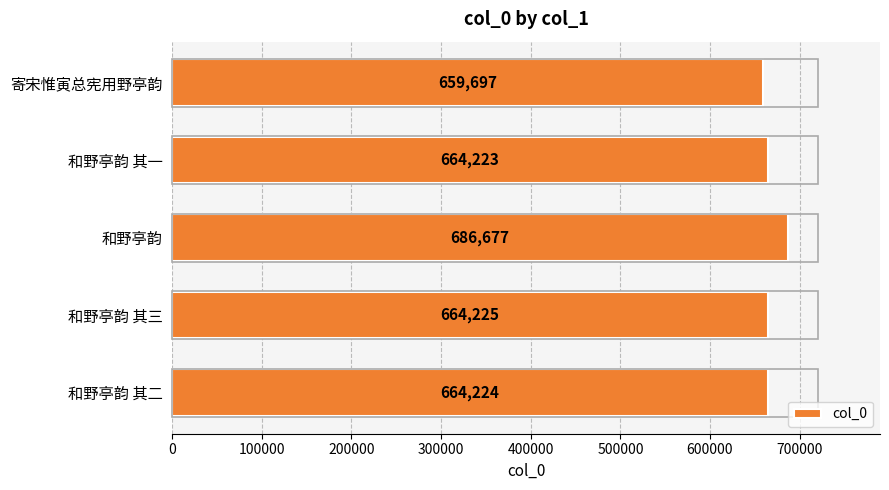

Reading top to bottom, what are all the values shown in this chart?

659697	664223	686677	664225	664224